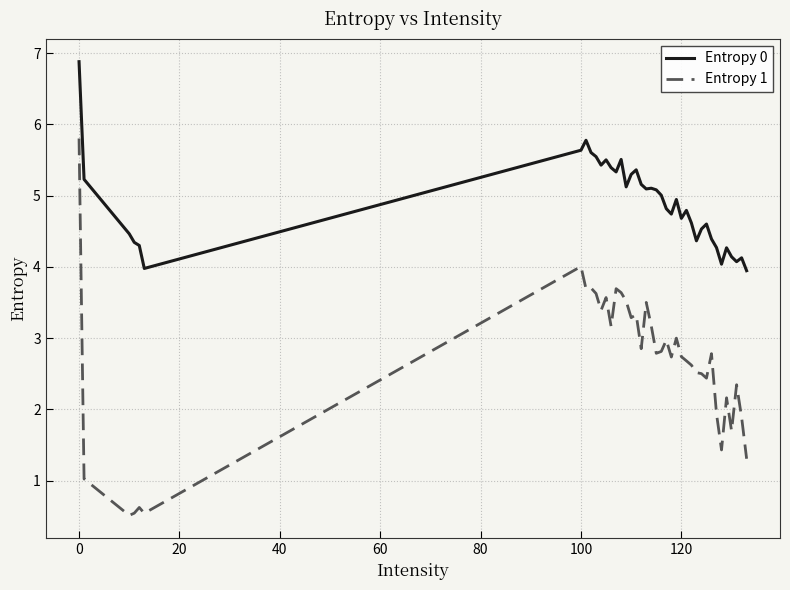

Which series has the largest total across all categories?

Entropy 0